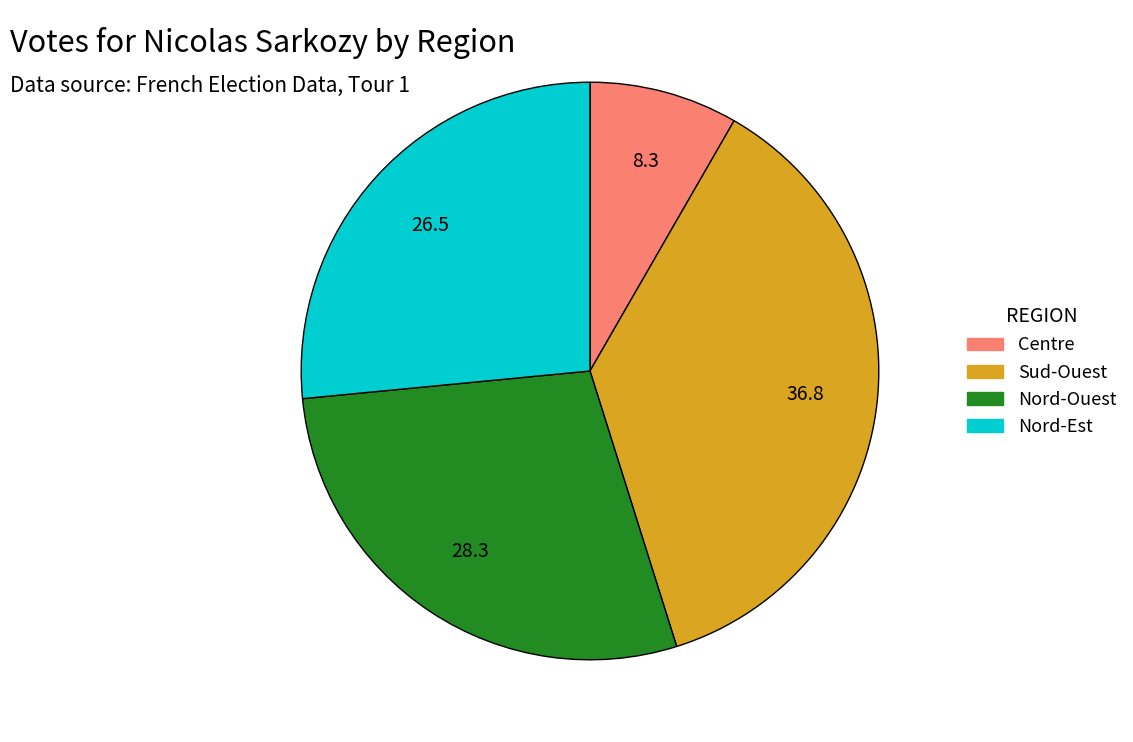

Is there any slice that represents more than half of the pie?

No